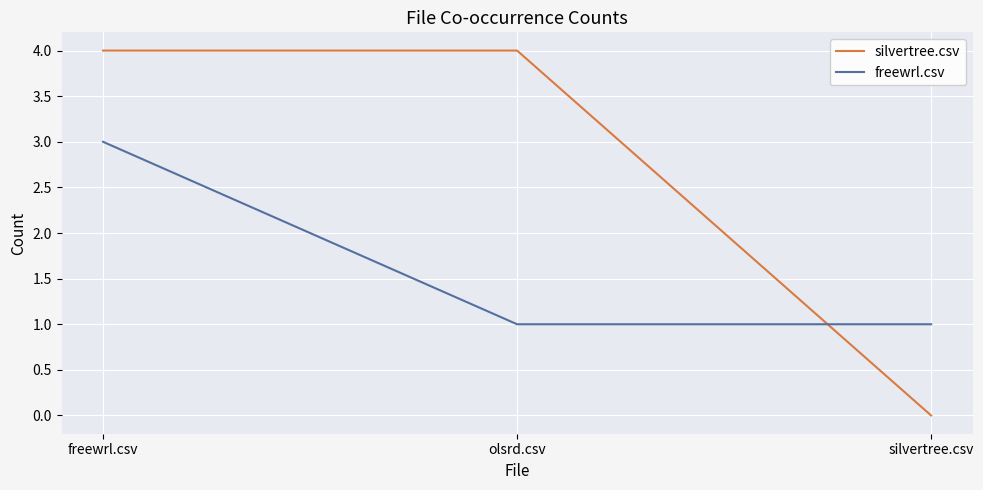

Does the chart display data point markers on the line(s)?

No